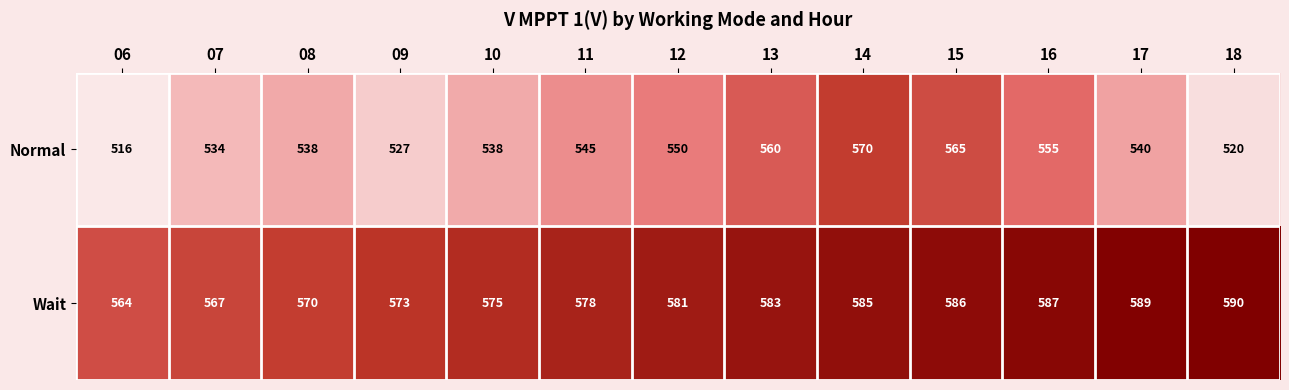

Which series changed the most between 12 and 16?

Wait